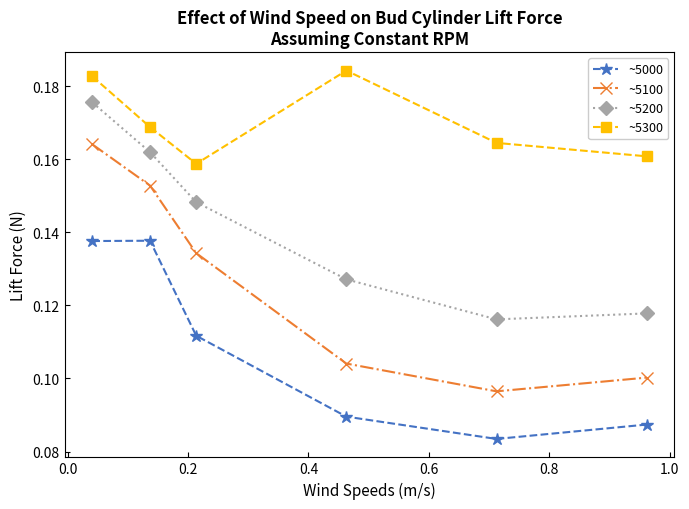

How many ~5200 values are between 0 and 1?

6